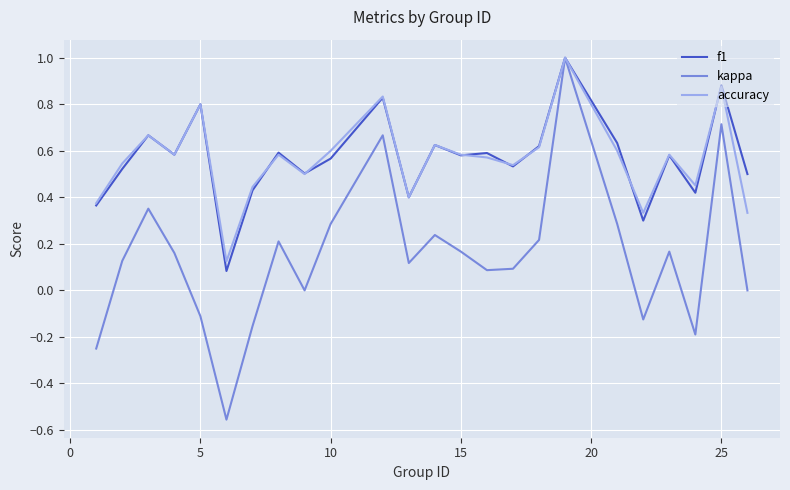

What is the greatest value displayed?

1.0